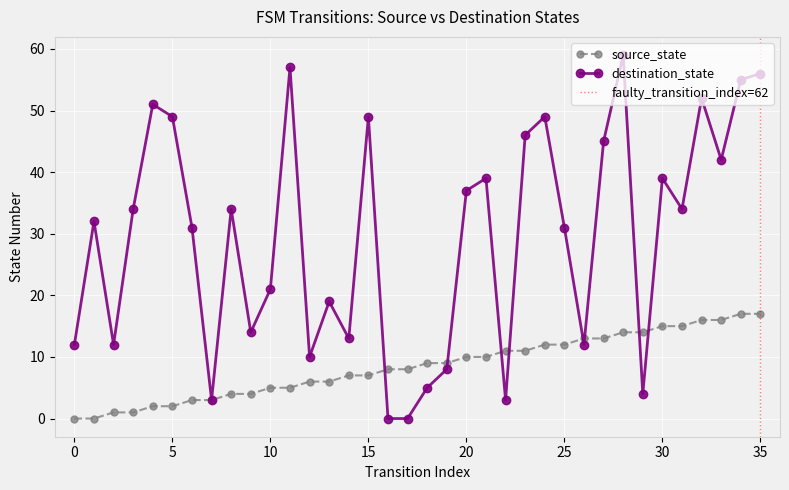

What is the maximum value shown in the chart?

59